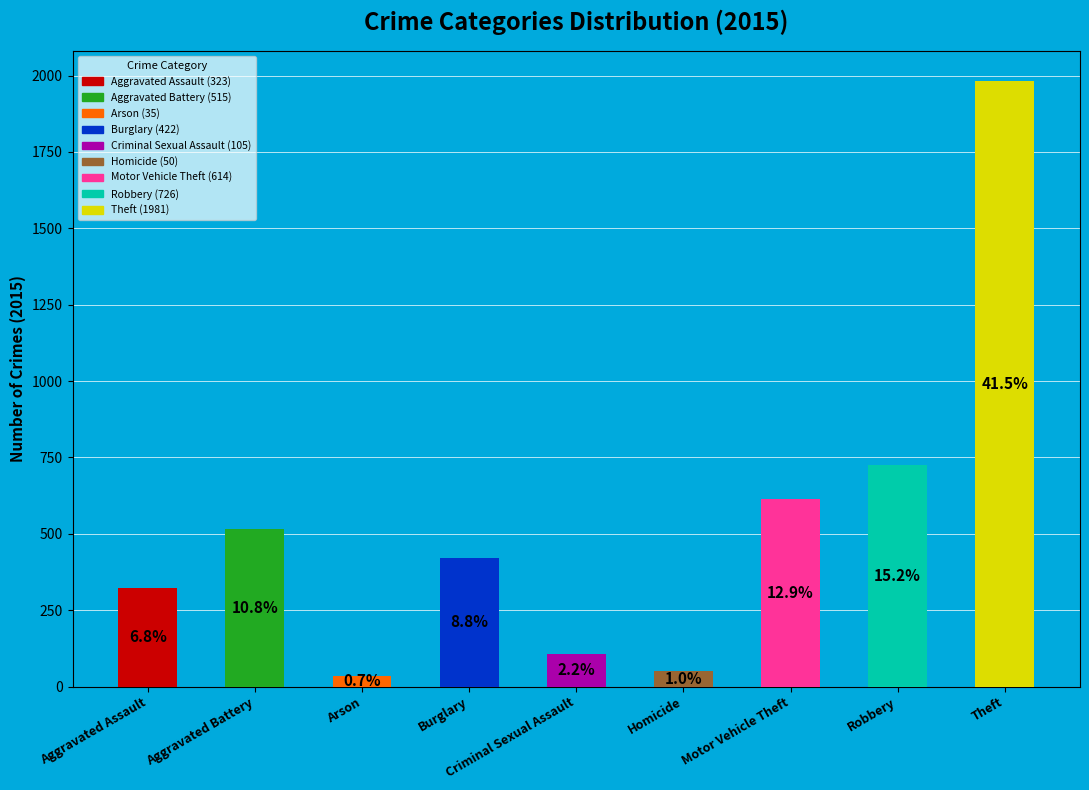

How many bars are there in total?

9